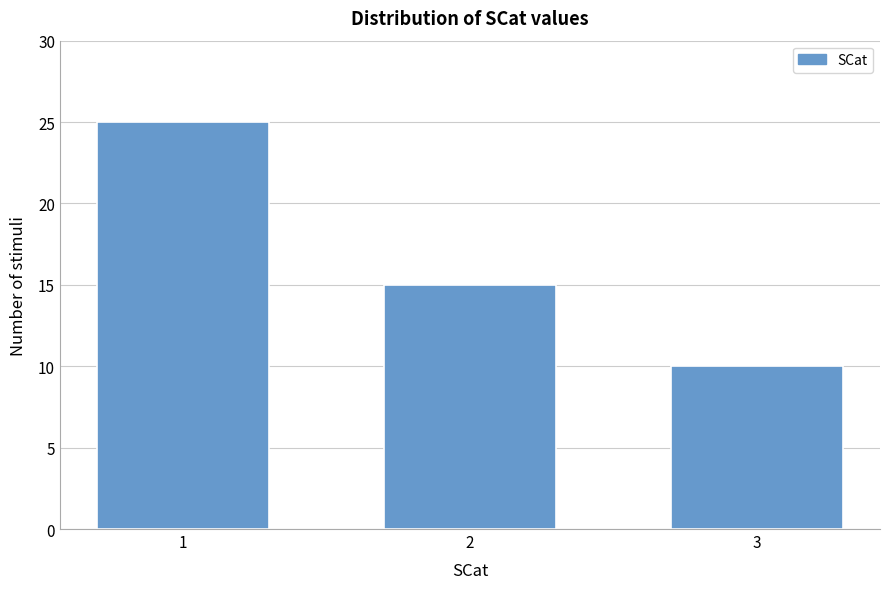

Reading right to left, list all the values displayed in this chart.

10	15	25